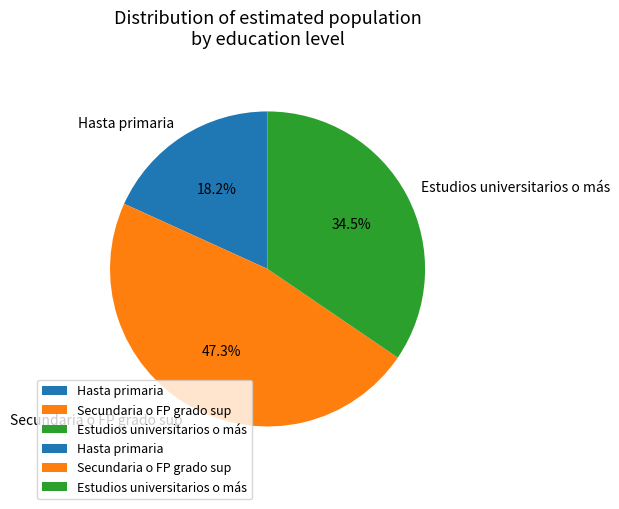

To the nearest percent, what portion does Secundaria o FP grado sup represent?

47%